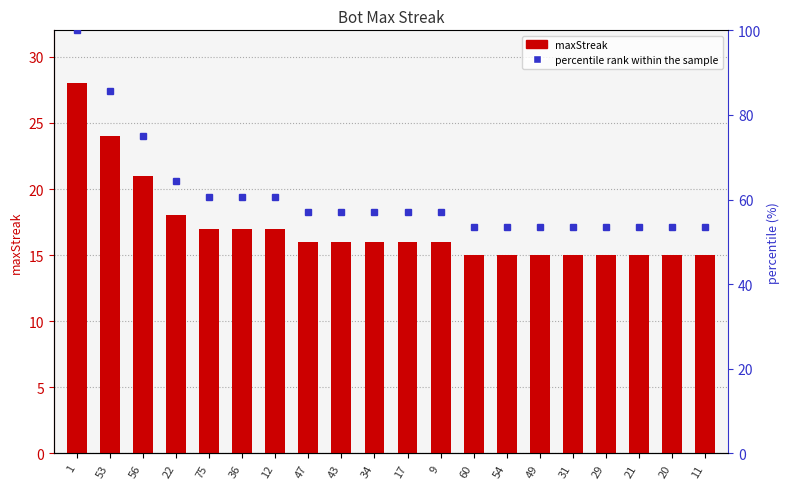

What is the label of the 2nd bar from the left?

53